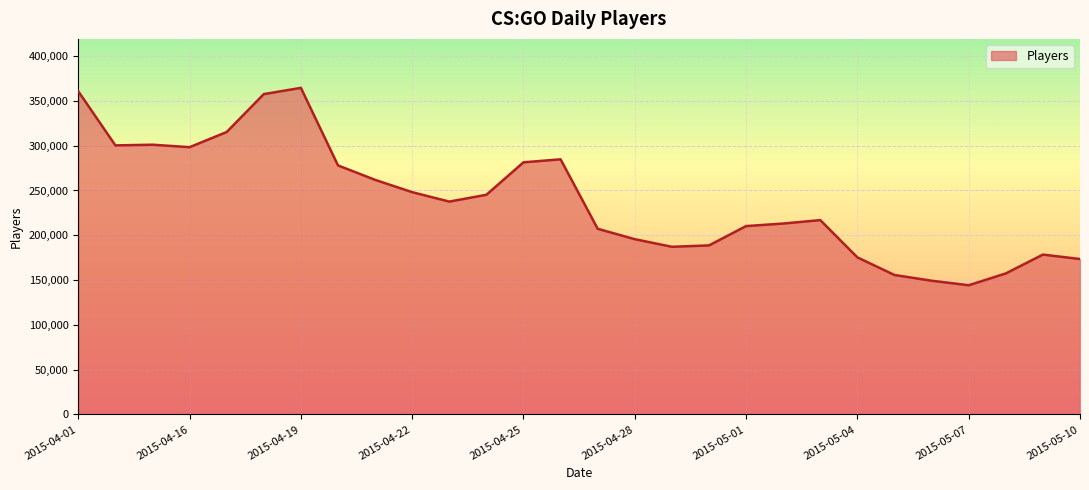

What is the difference between the maximum and minimum values?

220332